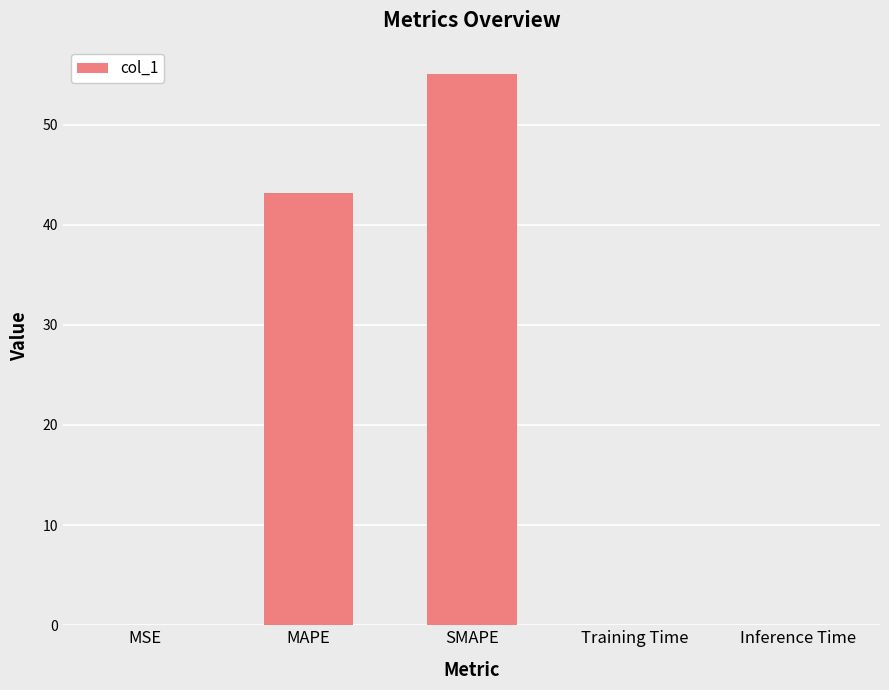

Between SMAPE and MSE, which is larger?

SMAPE